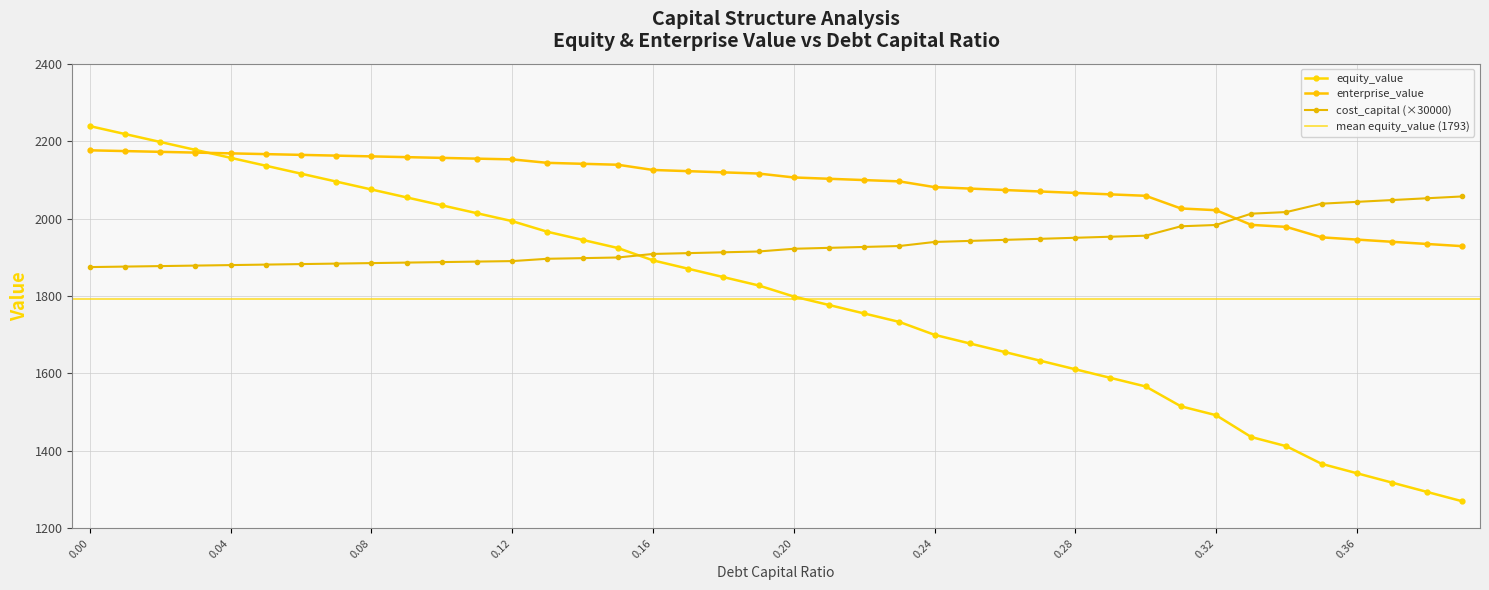

Reading left to right, extract all data points from this chart.

debt_capital: 2238.7	2218.2	2197.8	2177.3	2156.8	2136.4	2115.9	2095.5	2075.0	2054.6	2034.1	2013.7	1993.3	1965.8	1944.9	1923.9	1892.0	1870.4	1848.8	1827.2	1798.6	1776.7	1754.8	1733.0	1699.7	1677.4	1655.1	1632.9	1610.7	1588.4	1566.2	1515.0	1492.0	1435.7	1411.9	1366.4	1342.2	1317.9	1293.8	1269.6
cost_capital: 1874.6	1875.9	1877.2	1878.5	1879.8	1881.0	1882.3	1883.6	1884.9	1886.2	1887.5	1888.8	1890.1	1896.1	1897.7	1899.4	1908.5	1910.7	1912.8	1914.9	1921.9	1924.3	1926.6	1929.0	1939.5	1942.2	1944.9	1947.6	1950.3	1953.0	1955.7	1980.0	1983.4	2012.6	2016.8	2038.4	2043.0	2047.7	2052.4	2057.1
enterprise_value: 2176.2	2174.2	2172.3	2170.3	2168.3	2166.4	2164.4	2162.5	2160.5	2158.6	2156.6	2154.7	2152.8	2143.8	2141.4	2138.9	2125.5	2122.4	2119.3	2116.2	2106.1	2102.7	2099.3	2096.0	2081.2	2077.4	2073.6	2069.9	2066.2	2062.4	2058.7	2026.0	2021.5	1983.7	1978.4	1951.4	1945.7	1939.9	1934.3	1928.6